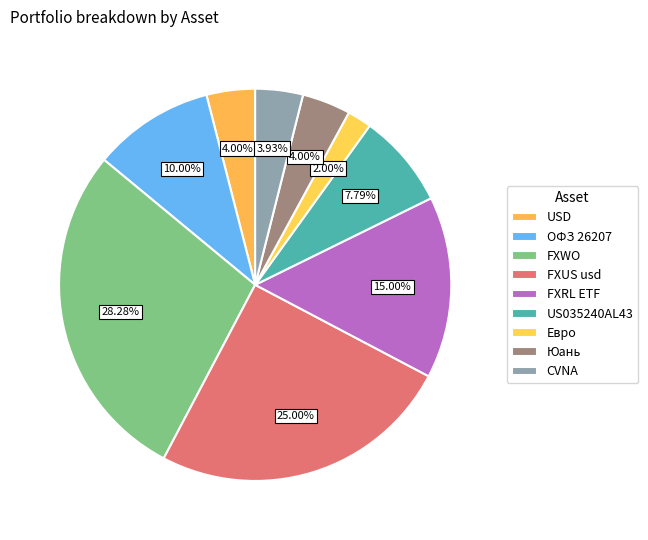

To the nearest percent, what percentage of the pie is FXWO?

28%